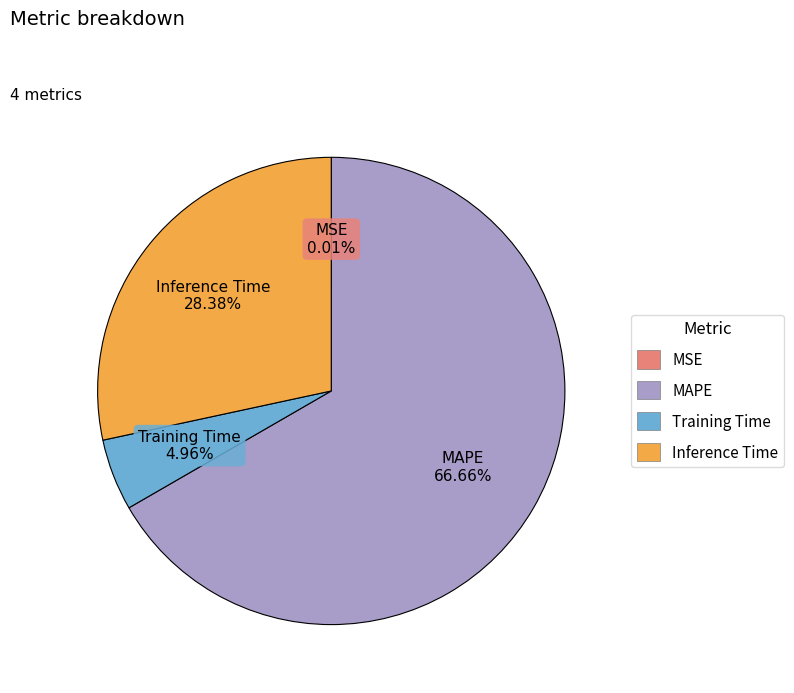

Which category has the biggest portion of the pie?

MAPE